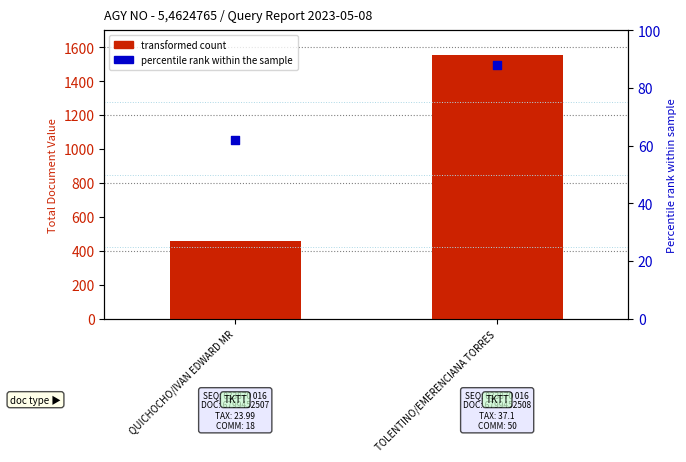

At which category is the sum across all series the highest?

TOLENTINO/EMERENCIANA TORRES